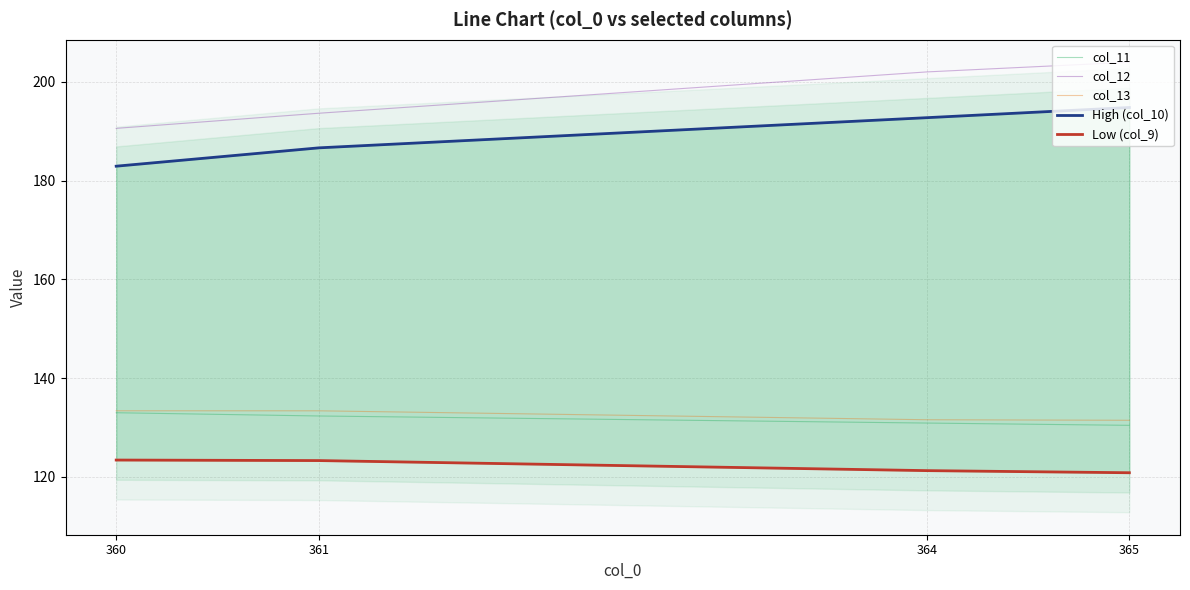

At how many categories does at least one series exceed 174?

4